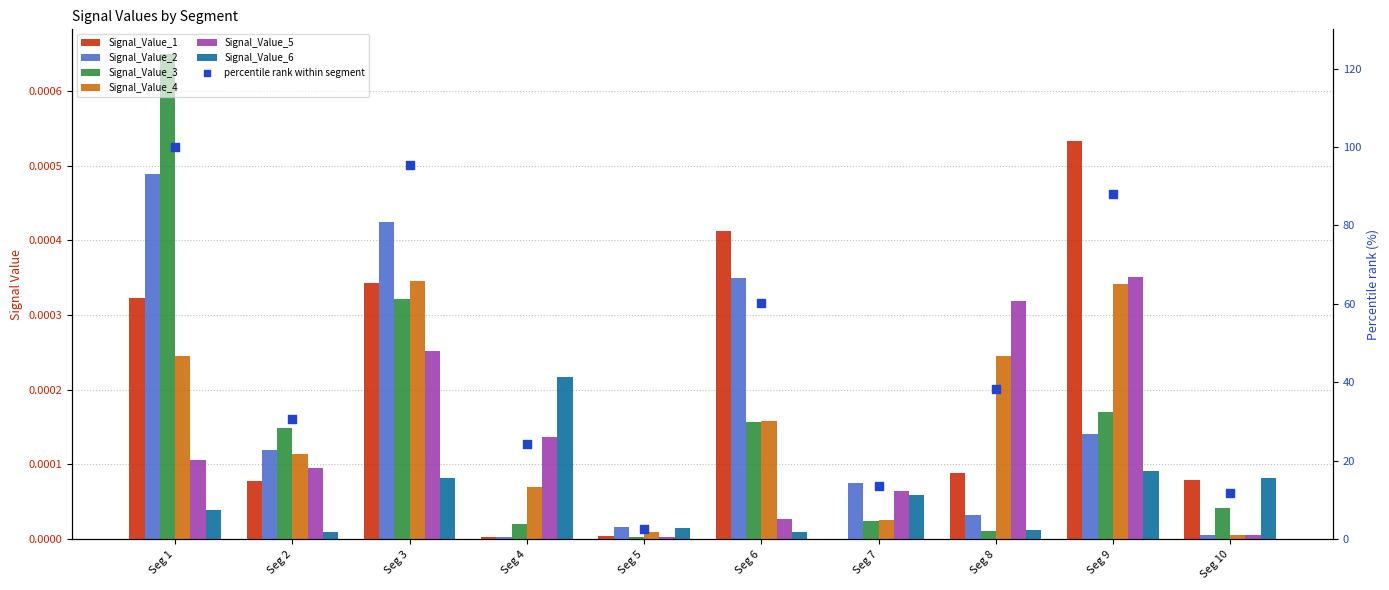

Which series reaches the maximum Y coordinate?

Signal_Value_3